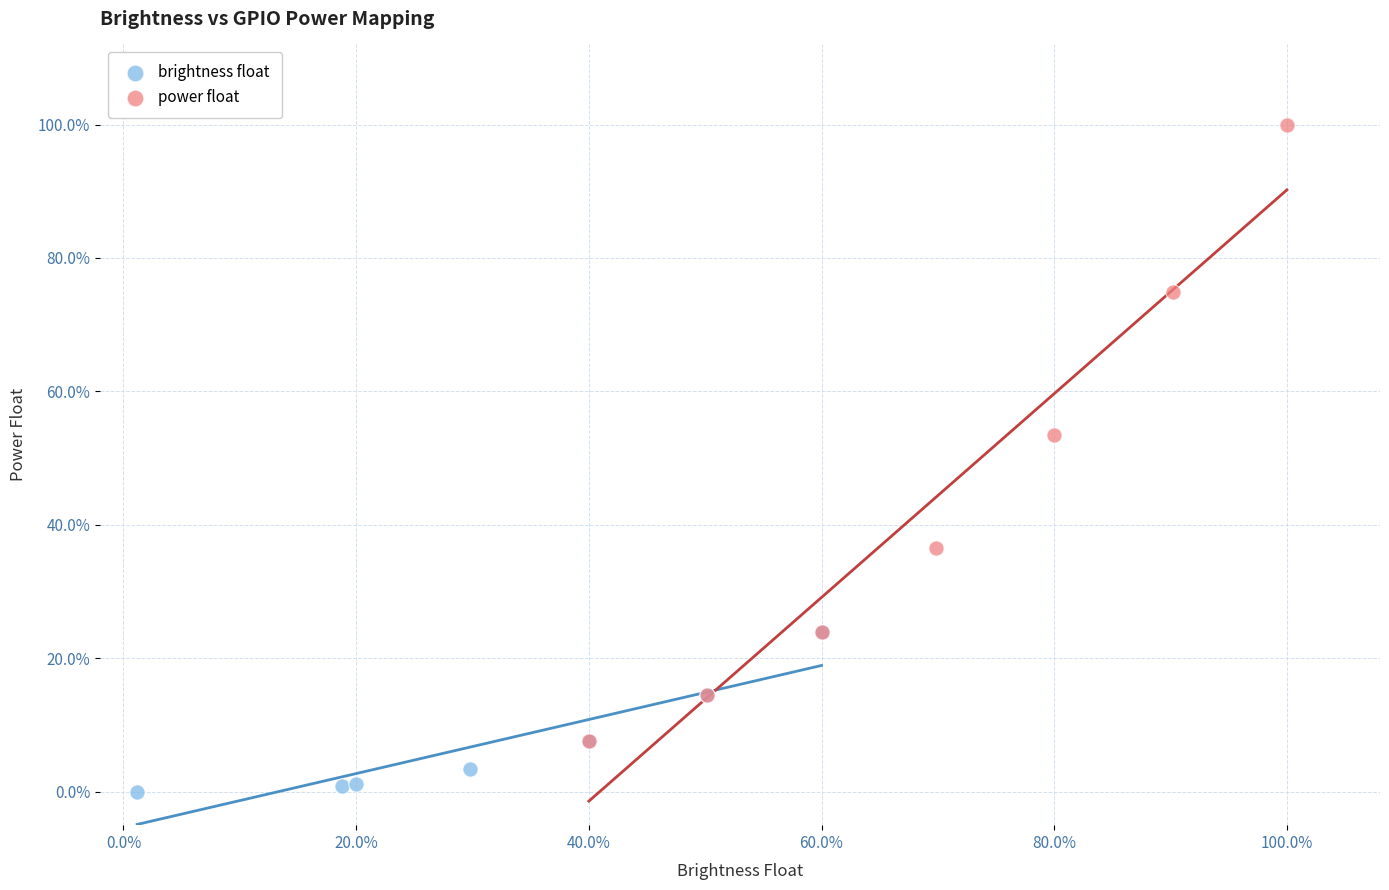

Which series has the widest spread of Y values?

power float